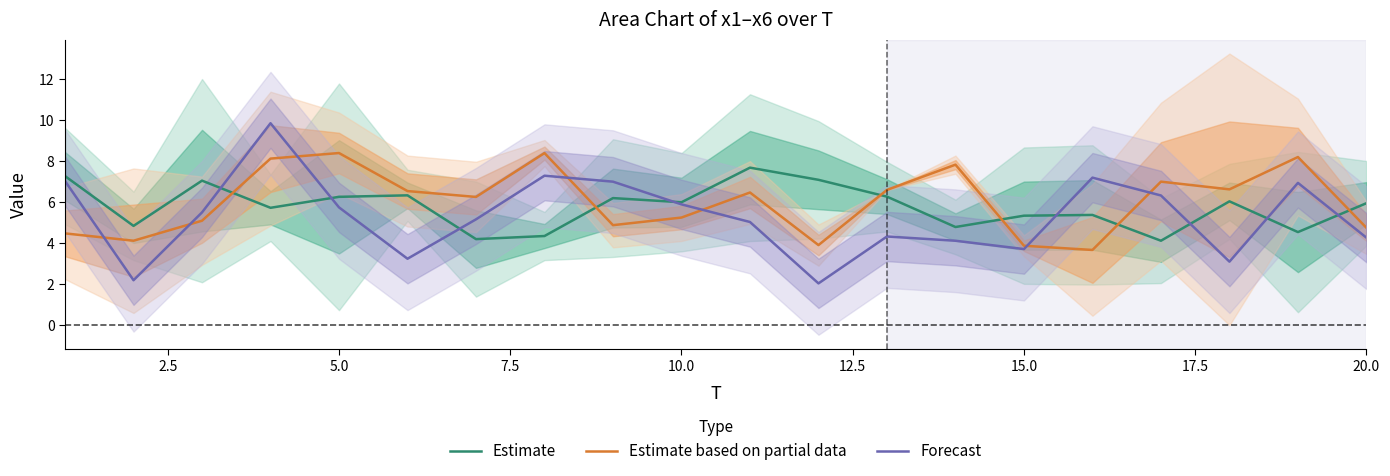

How many times do Estimate and Estimate based on partial data cross each other?

6